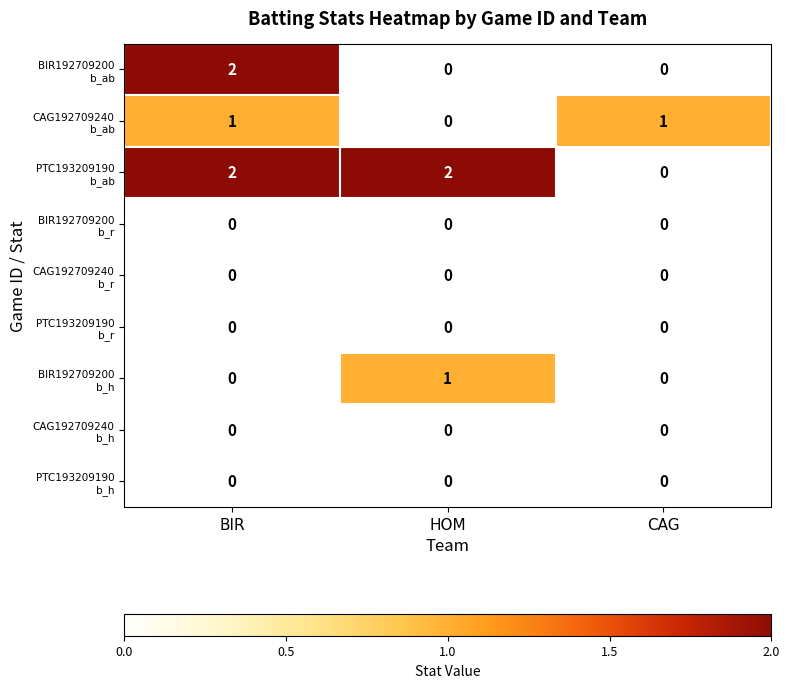

How many data points does each series have?

3